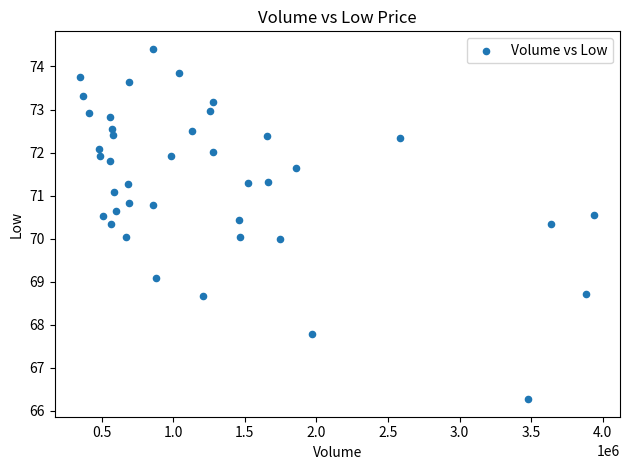

What is the range of Y values (max minus min)?

8.1